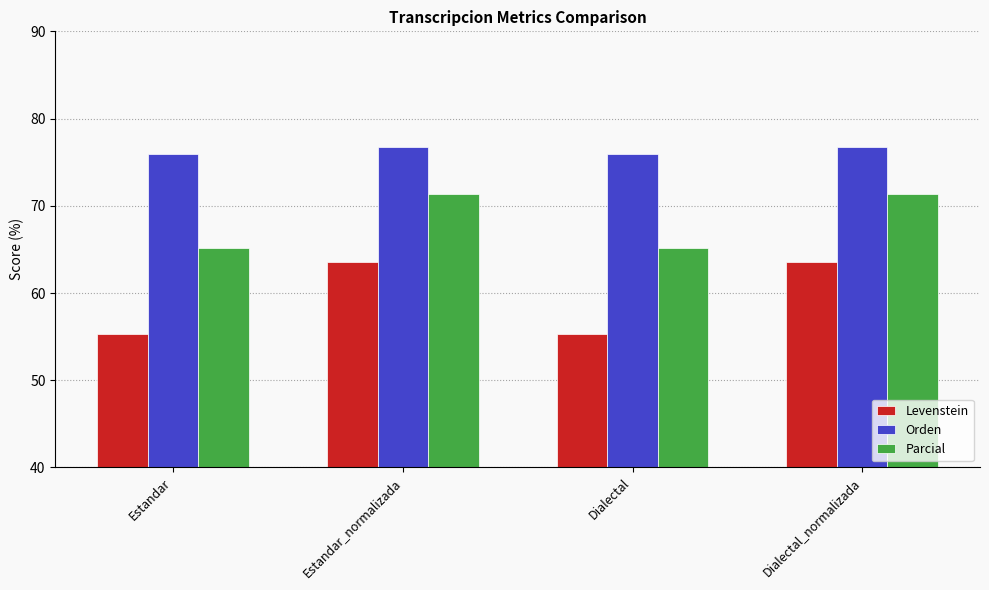

What are all the series names shown in the legend?

Levenstein, Orden, Parcial